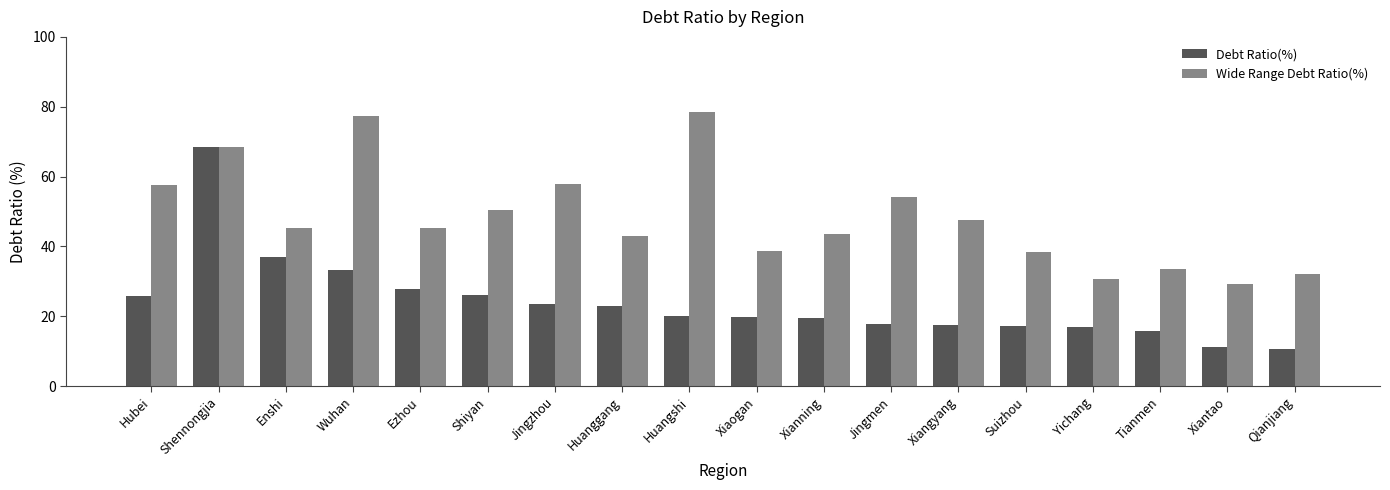

What is the sum of the Debt Ratio(%) values at Xianning and Jingmen?

37.2